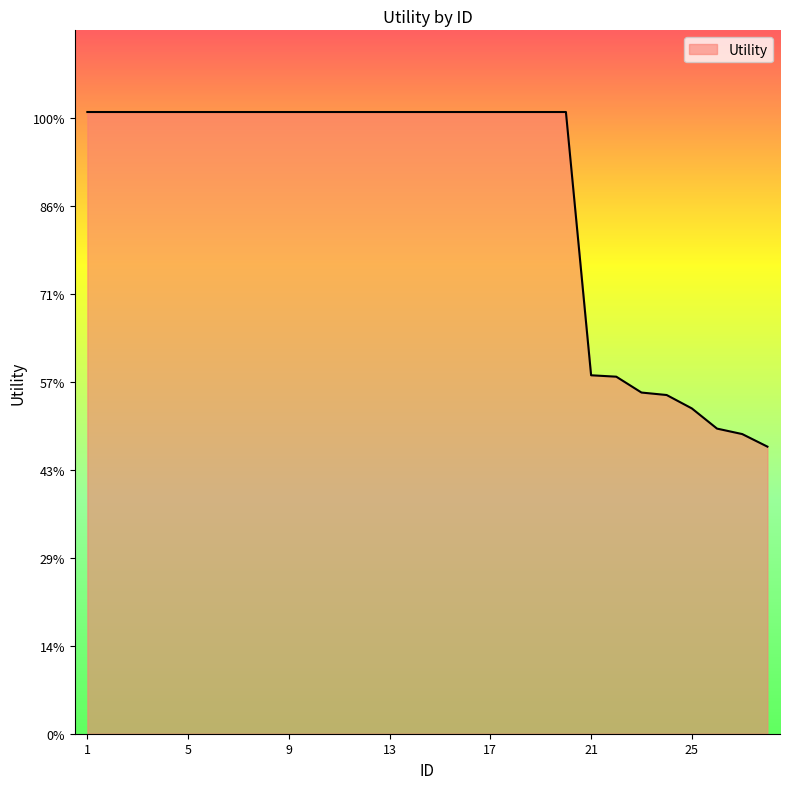

Reading right to left, list all the values displayed in this chart.

0.7	0.7	0.7	0.7	0.8	0.8	0.8	0.8	1.4	1.4	1.4	1.4	1.4	1.4	1.4	1.4	1.4	1.4	1.4	1.4	1.4	1.4	1.4	1.4	1.4	1.4	1.4	1.4